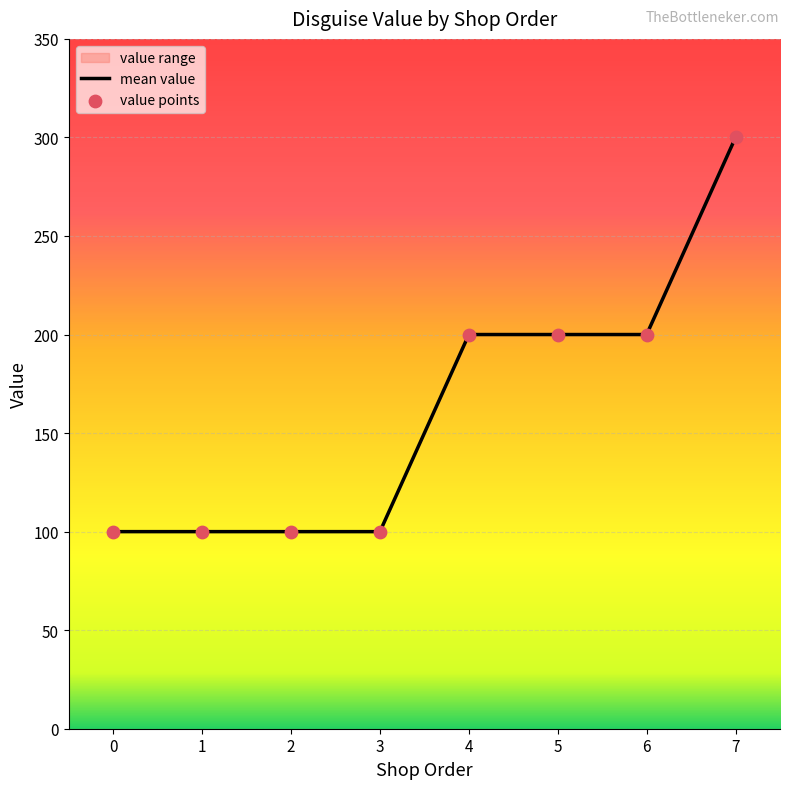

What is the change in value from 5 to 2?

-100